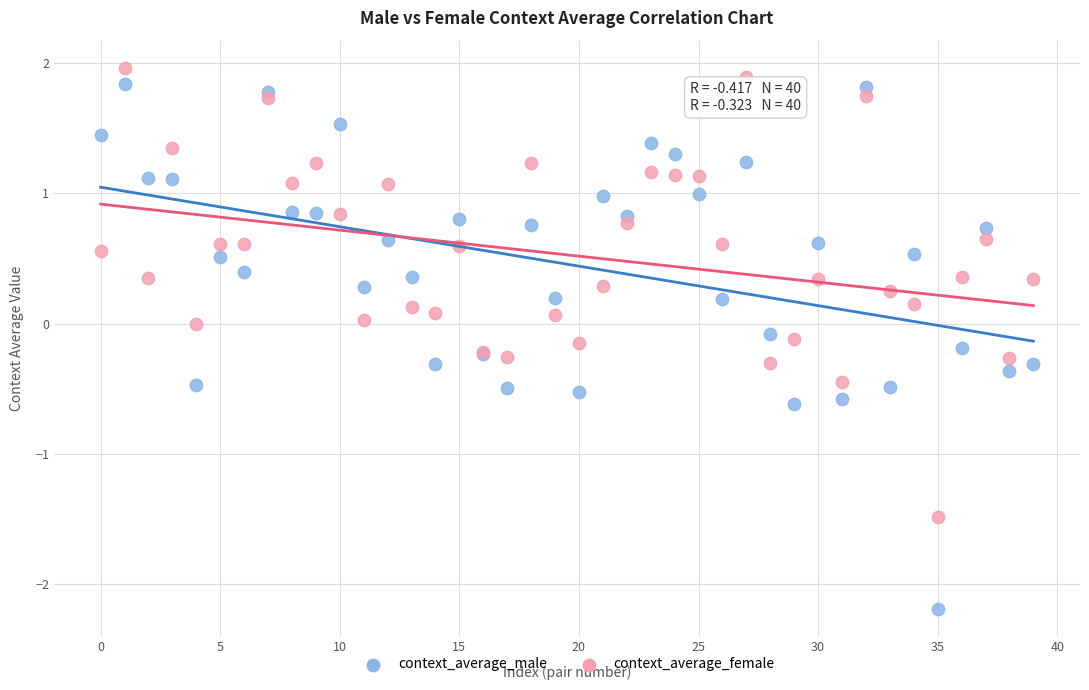

Which series has the widest spread of Y values?

context_average_male